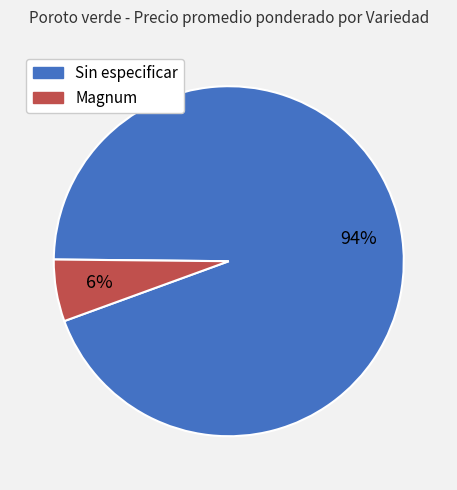

How many slices are in this pie chart?

2